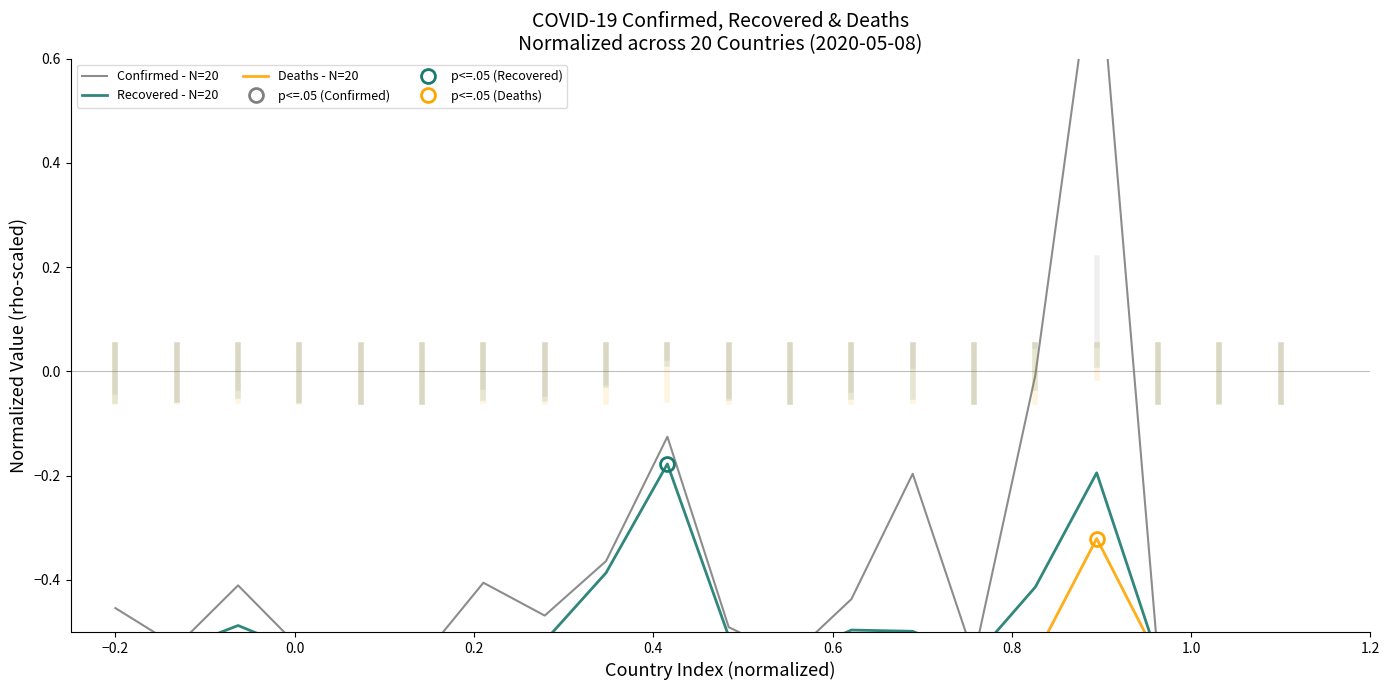

Reading left to right, extract all data points from this chart.

Confirmed - N=20: -0.5	-0.5	-0.4	-0.5	-0.5	-0.5	-0.4	-0.5	-0.4	-0.1	-0.5	-0.5	-0.4	-0.2	-0.5	-0.0	0.8	-0.5	-0.5	-0.5
Recovered - N=20: -0.5	-0.5	-0.5	-0.5	-0.5	-0.5	-0.5	-0.5	-0.4	-0.2	-0.5	-0.5	-0.5	-0.5	-0.5	-0.4	-0.2	-0.5	-0.5	-0.5
Deaths - N=20: -0.5	-0.5	-0.5	-0.5	-0.5	-0.5	-0.5	-0.5	-0.5	-0.5	-0.5	-0.5	-0.5	-0.5	-0.5	-0.5	-0.3	-0.5	-0.5	-0.6